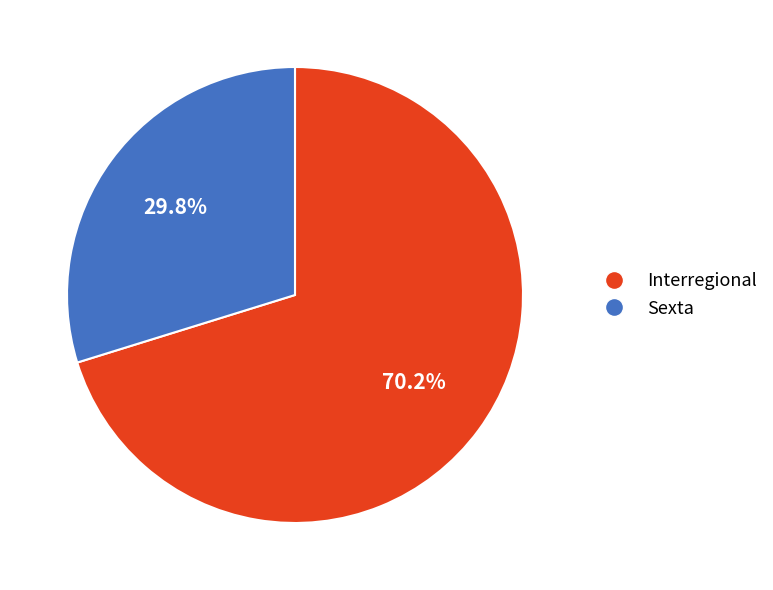

What is the ratio of the value at Interregional to the value at Sexta?

2.4